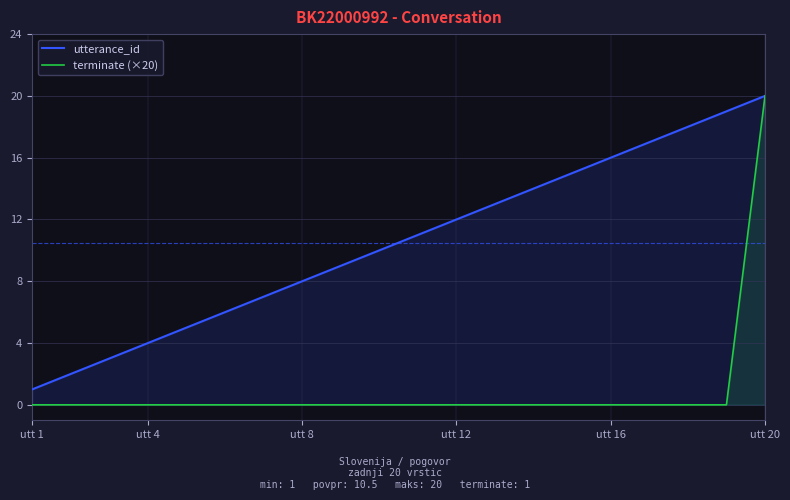

Which category has the lowest value in the utterance_id series?

utt 1